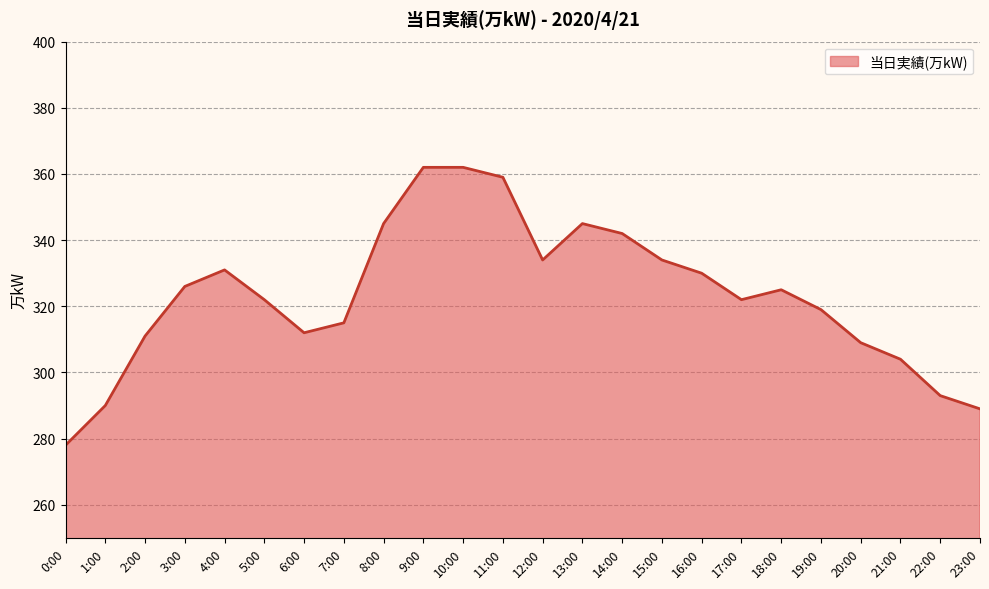

Approximately how many times larger is the value at 9:00 compared to 5:00?

1.1